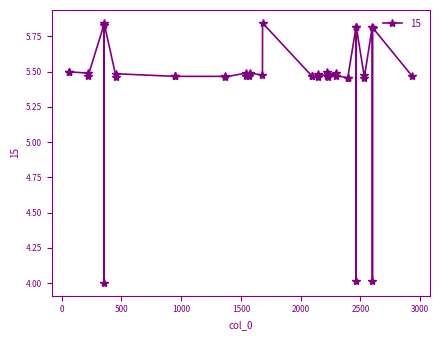

What is the sum of all values?

217.0